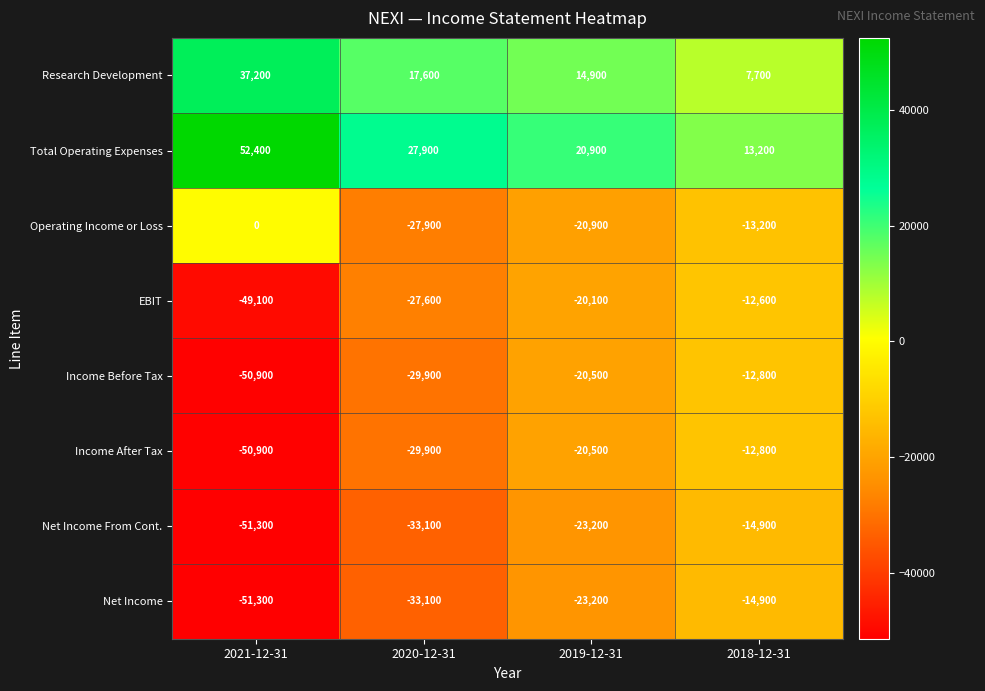

At which label does Net Income reach its peak?

2018-12-31